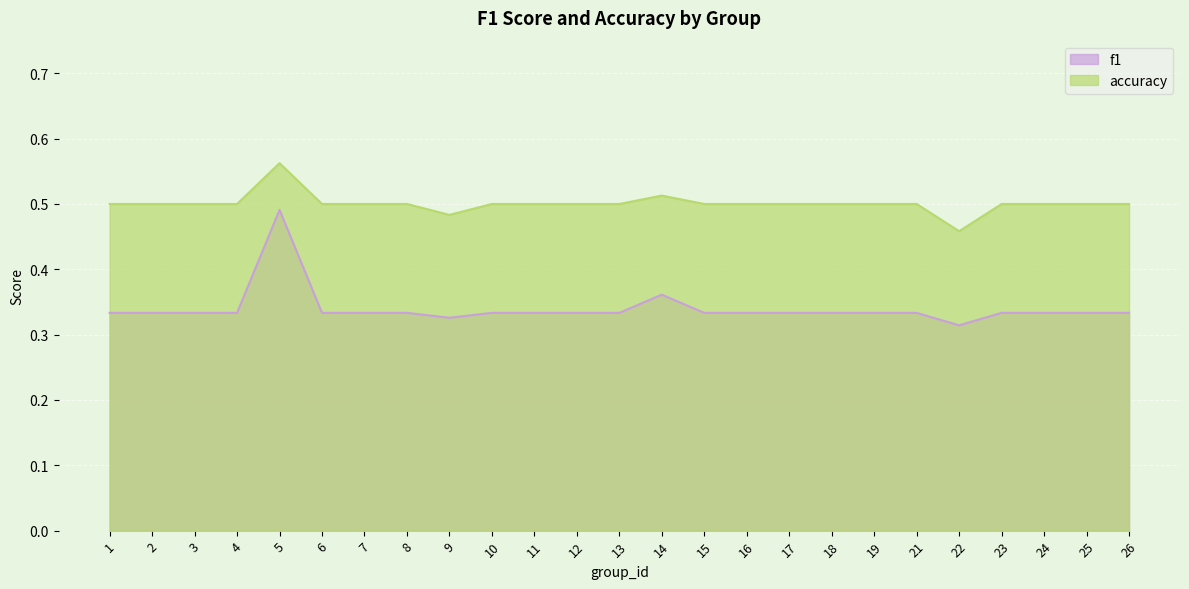

Which series has the largest total across all categories?

accuracy